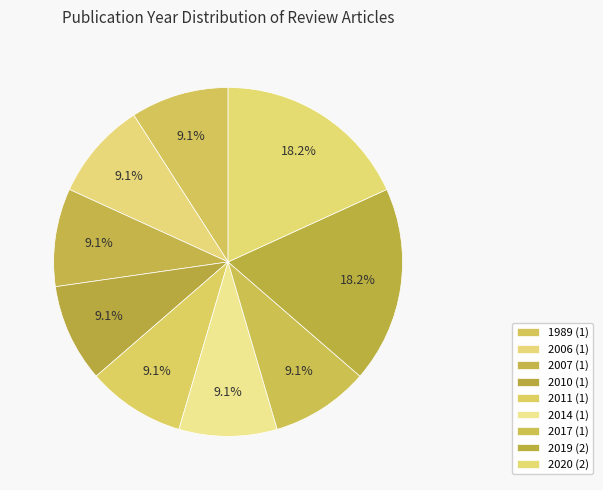

How many segments does this pie chart have?

9